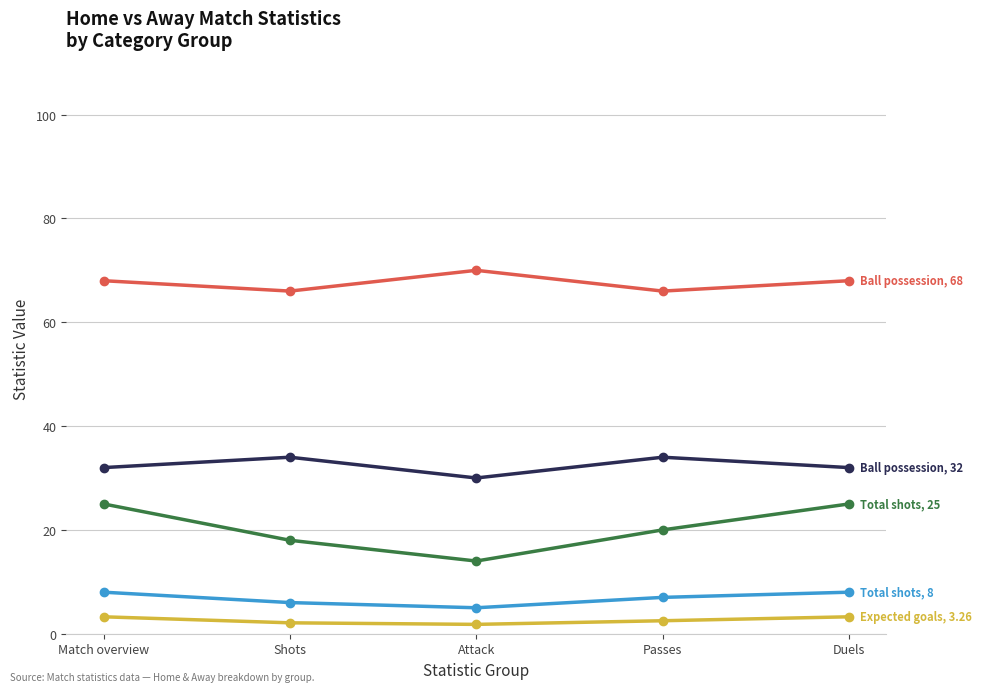

What is the label of the 1st point from the left?

Match overview